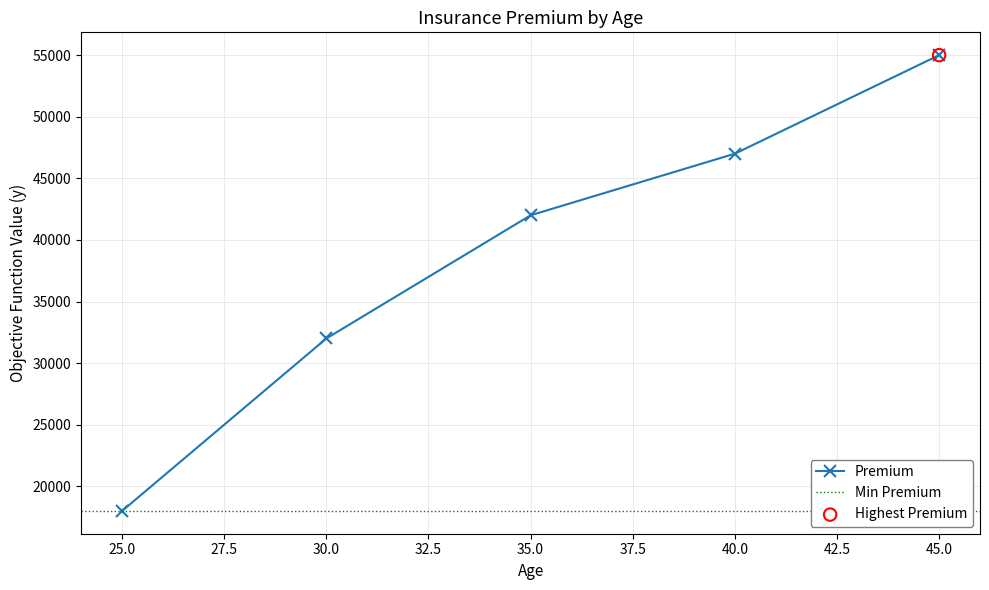

Approximately how many times larger is the value at 25 compared to 30?

0.6